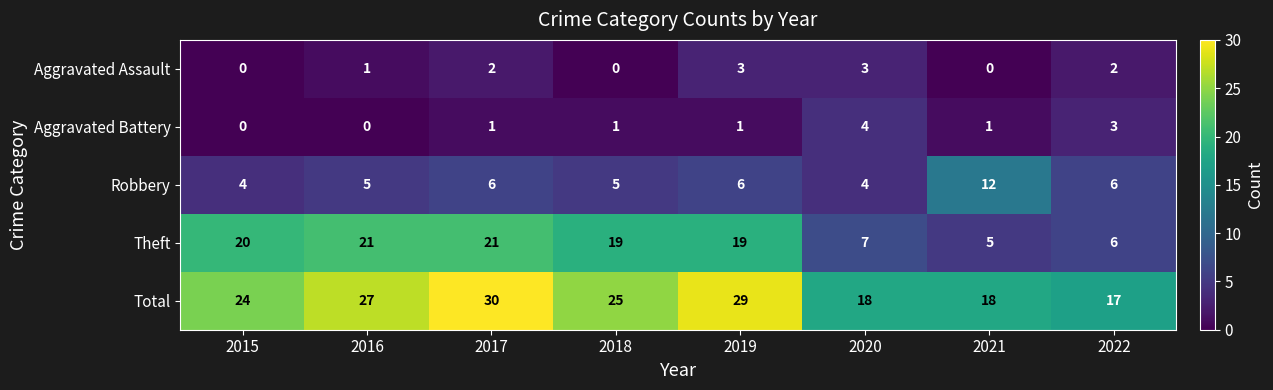

What is the difference between the maximum and second lowest values in the Aggravated Battery series?

4